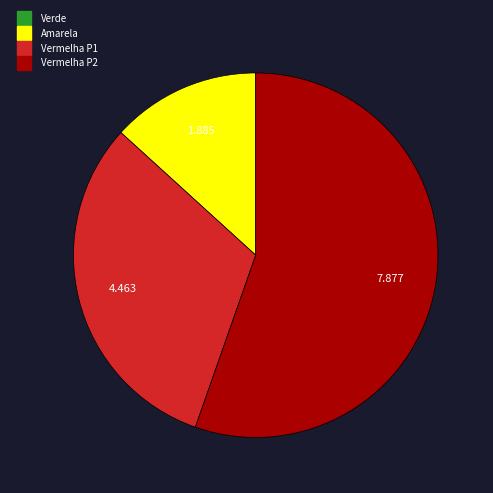

Is Vermelha P1 the majority of the pie?

No